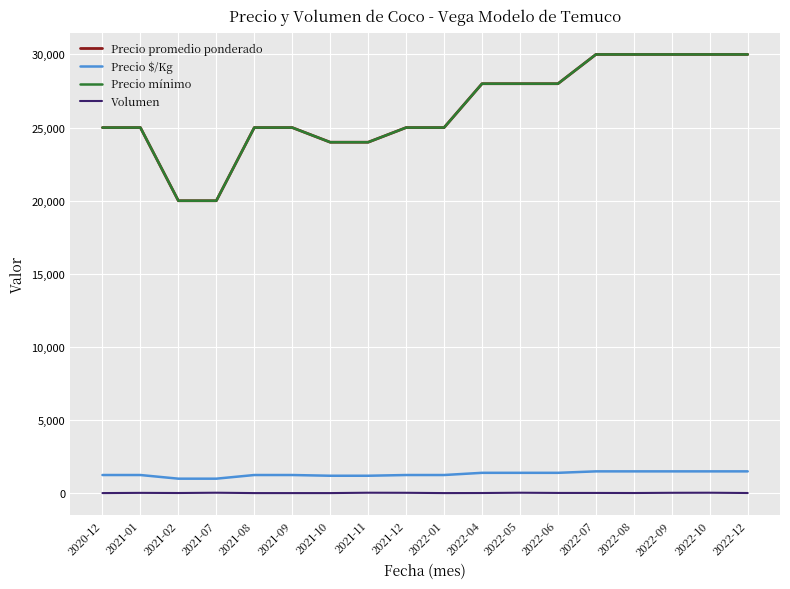

Which series has the largest total across all categories?

Precio promedio ponderado